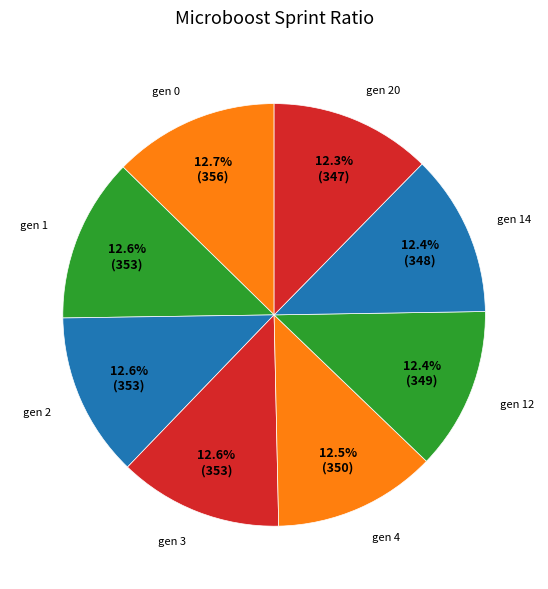

To the nearest percent, what is the combined percentage of gen 20 and gen 4?

25%